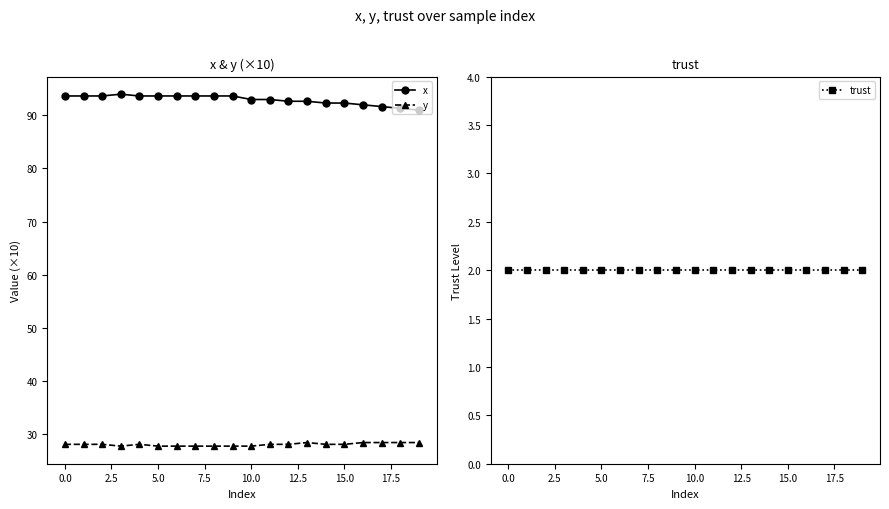

True or false: y and x intersect in this chart.

False